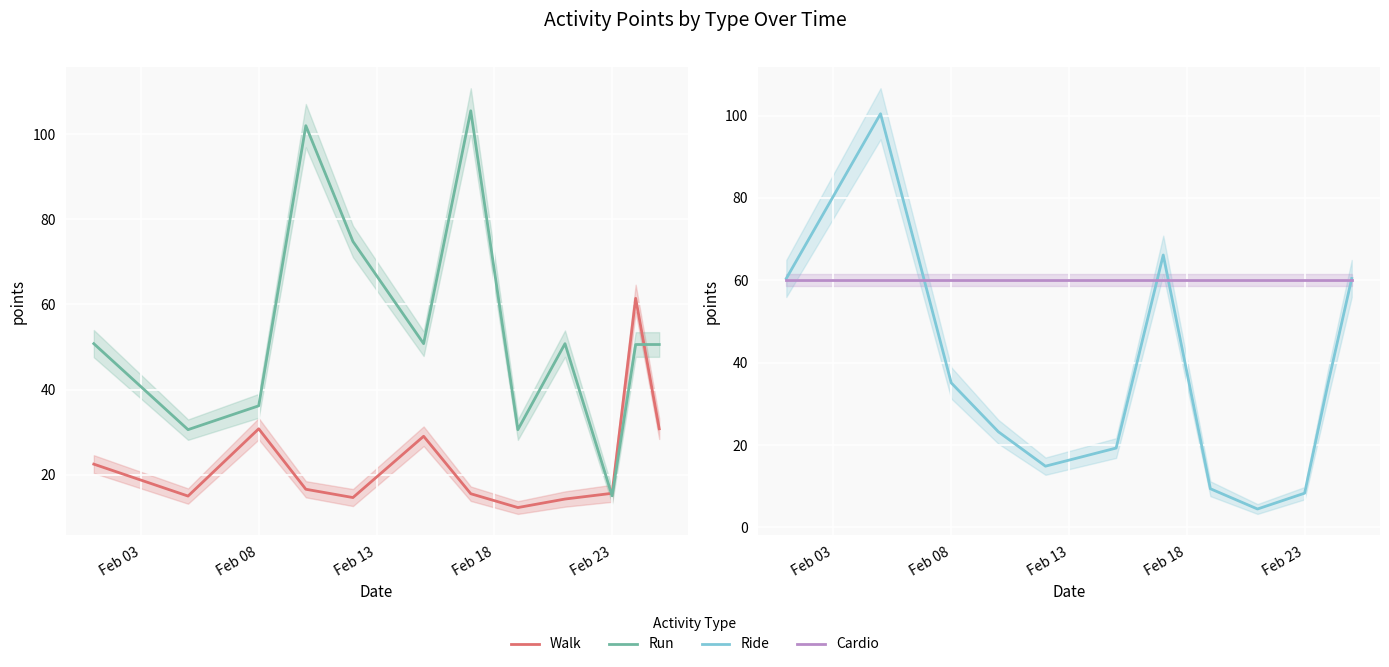

At which label does Run first exceed 50?

Feb 03